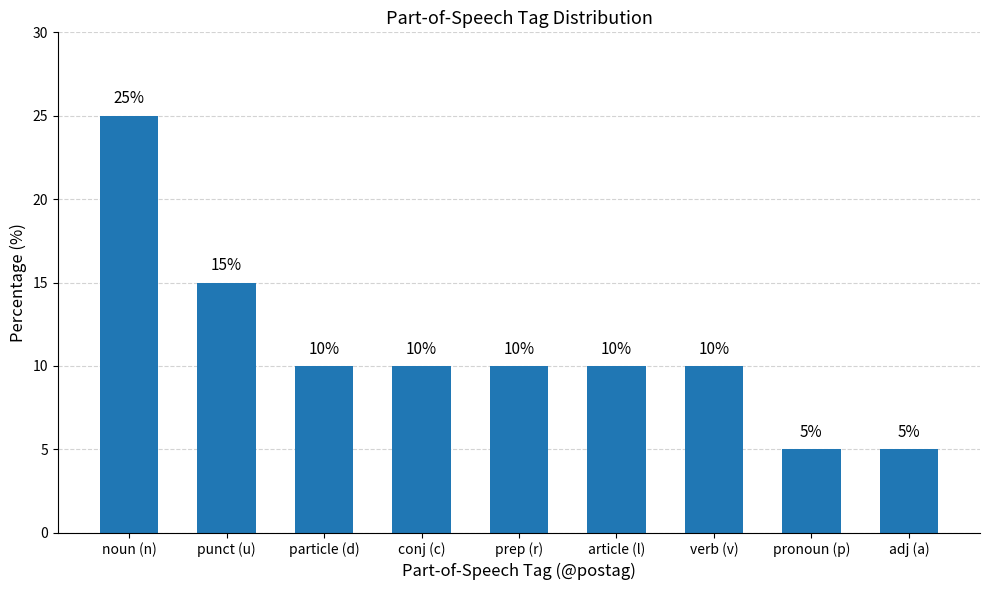

What is the sum of all values?

100